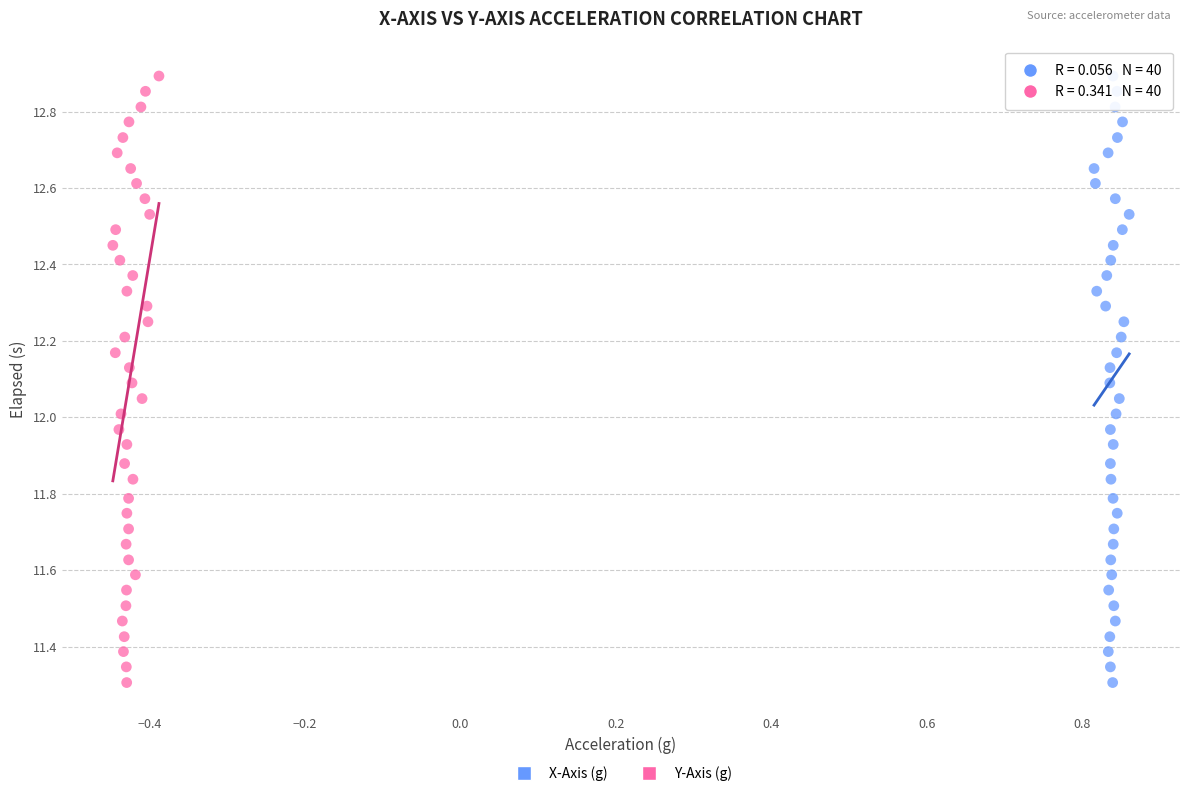

What are all the series names shown in the legend?

X-Axis (g), Y-Axis (g)